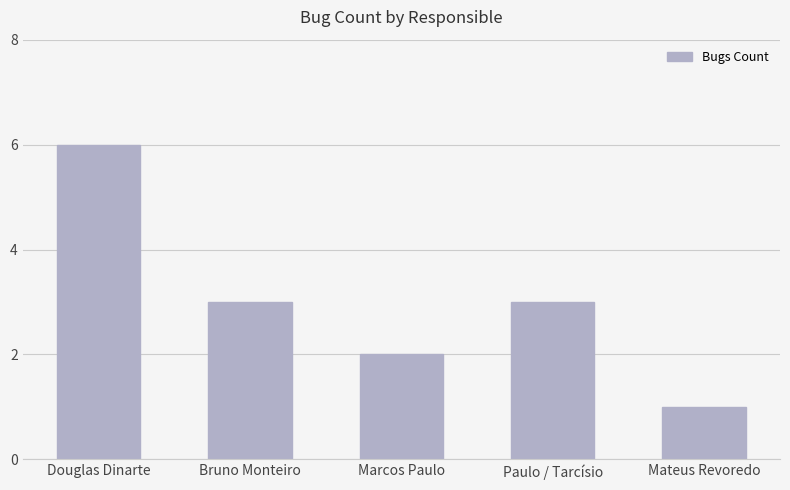

What position from the left is Bruno Monteiro?

2